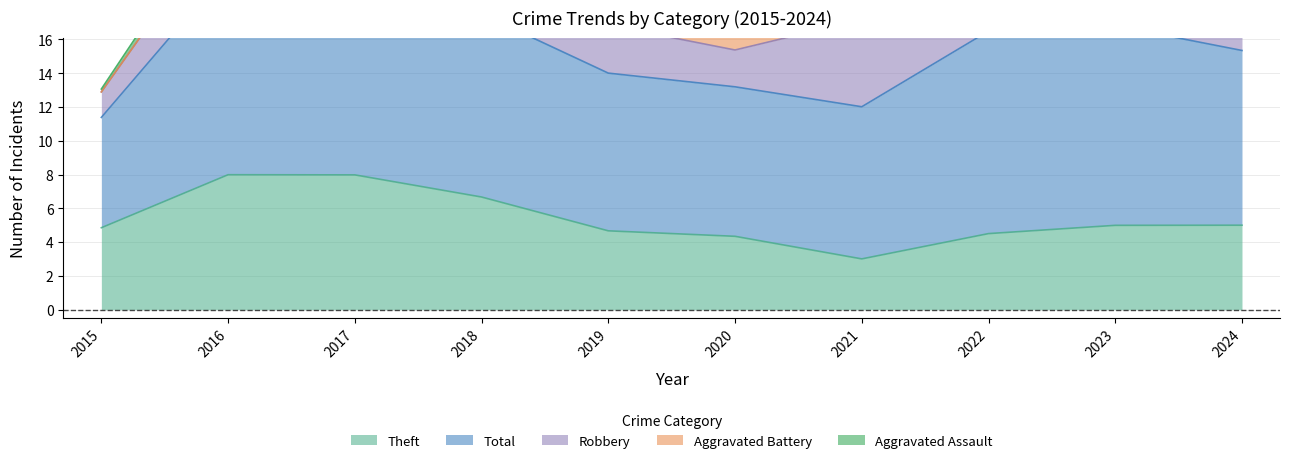

Where is the first local maximum for Theft?

2016